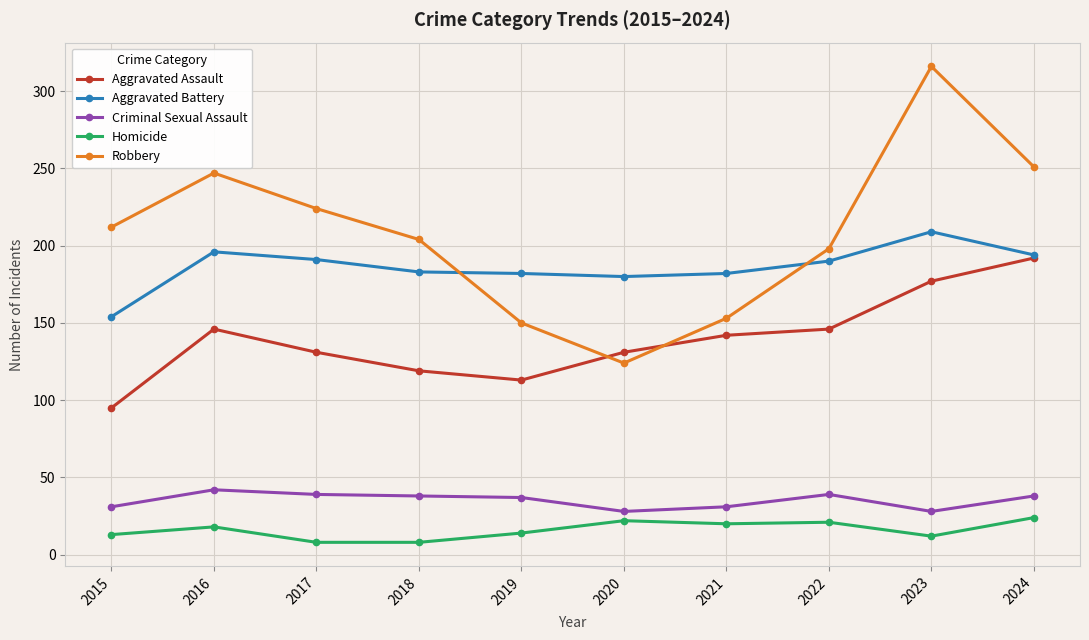

Which label corresponds to the largest value in the chart?

2023